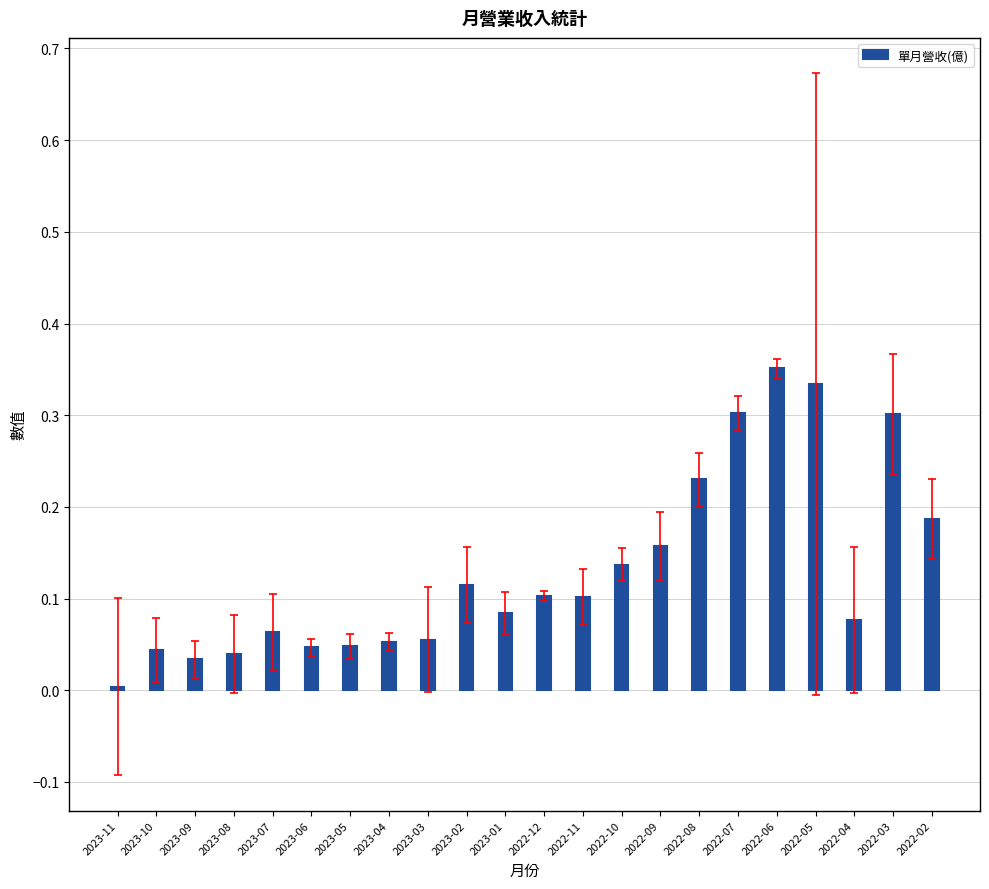

What is the label of the 8th bar from the right?

2022-09